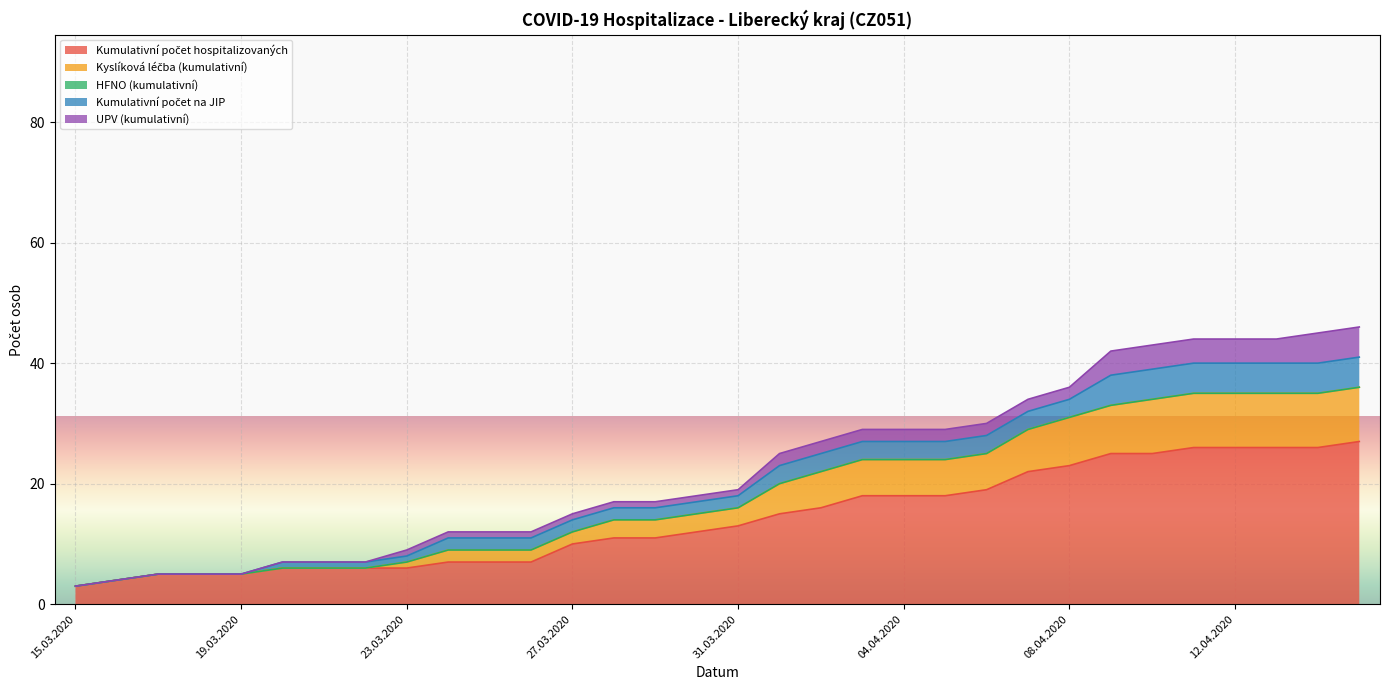

How many lines are shown in the chart?

5